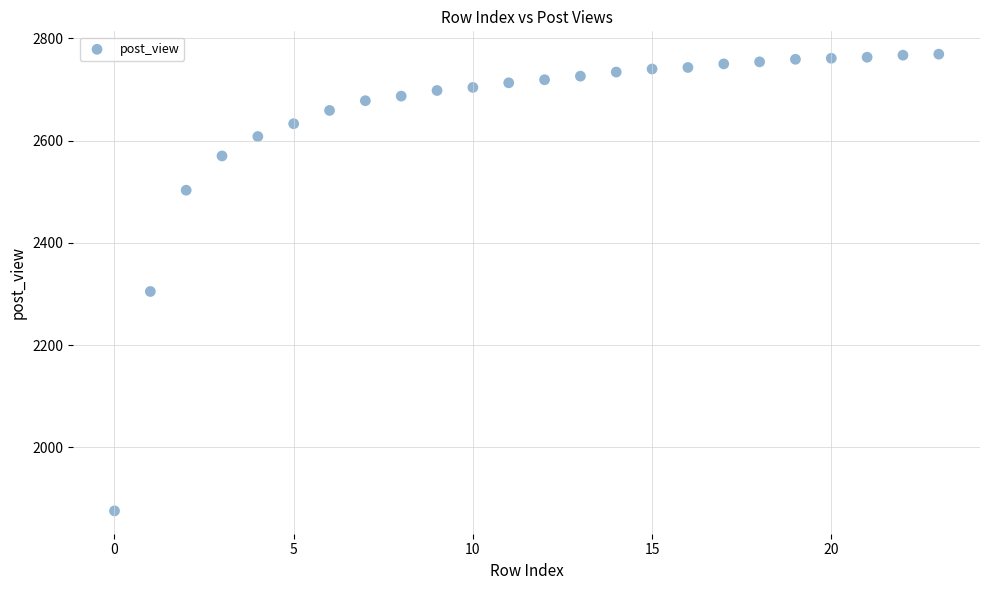

What Y value in the scatter plot is closest to 2322?

2305